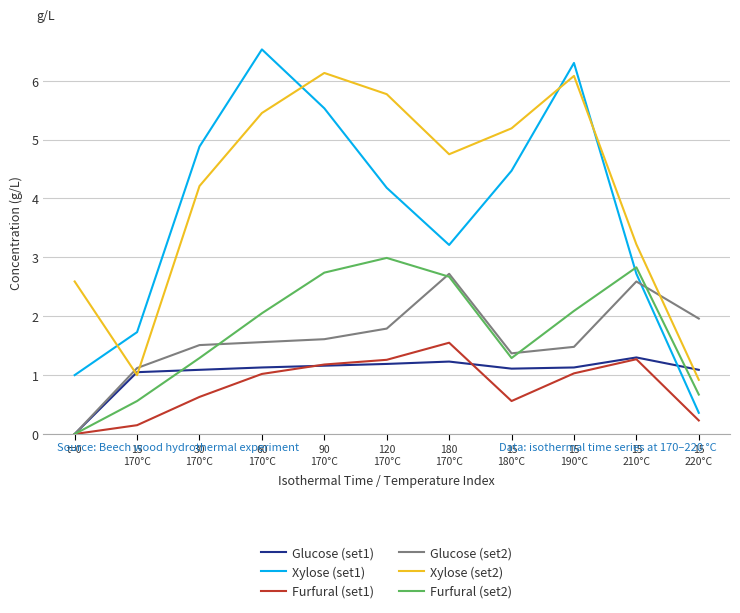

After their last crossing, which series has the higher values: Xylose (set2) or Glucose (set2)?

Glucose (set2)